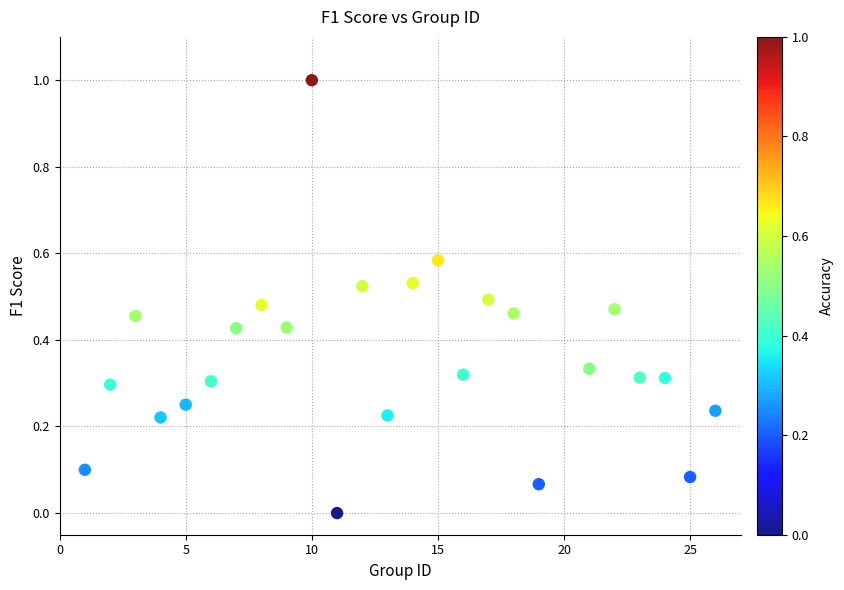

What is the range of X values (max minus min)?

25.0